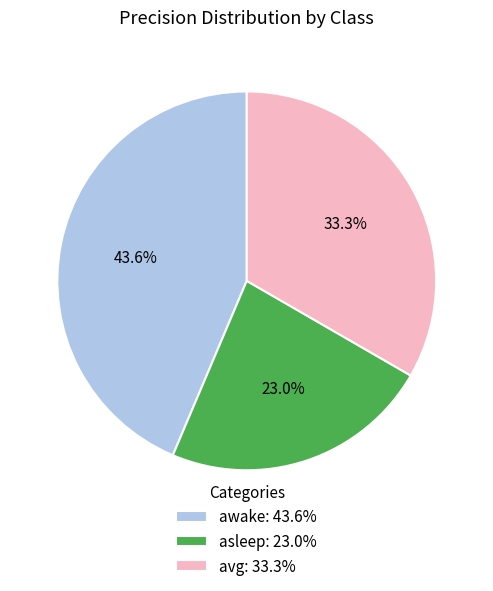

What percentage is the avg slice, to the nearest percent?

33%